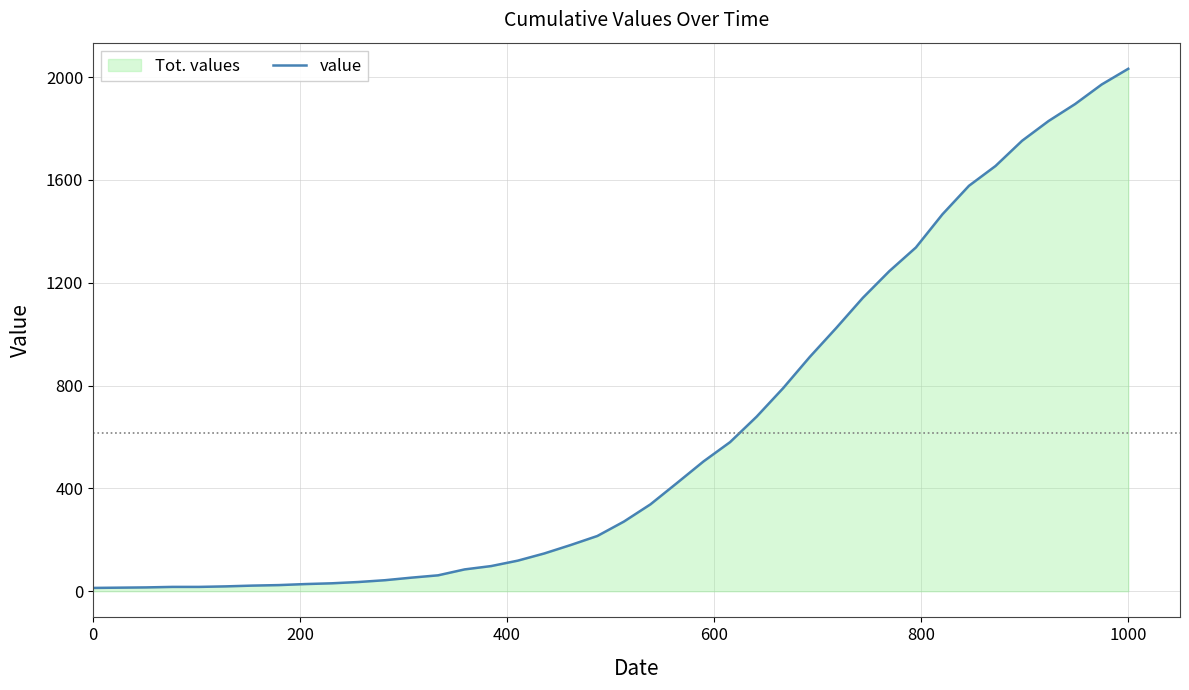

What is the sum of all values?

24656